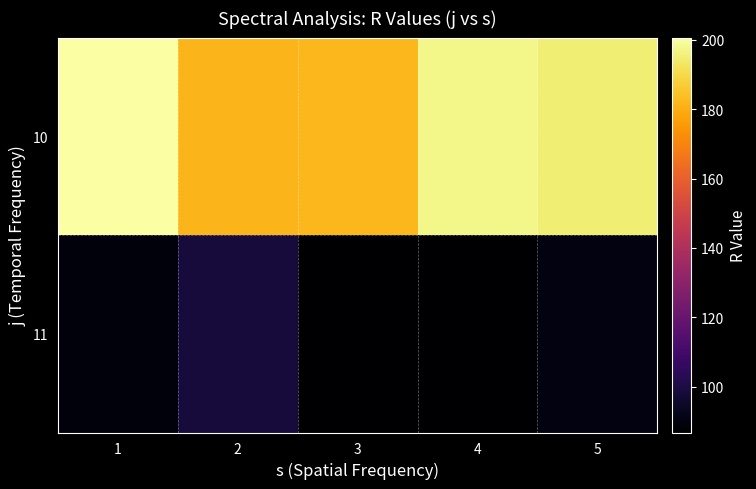

What is the difference between the highest and lowest values at 2?

83.5